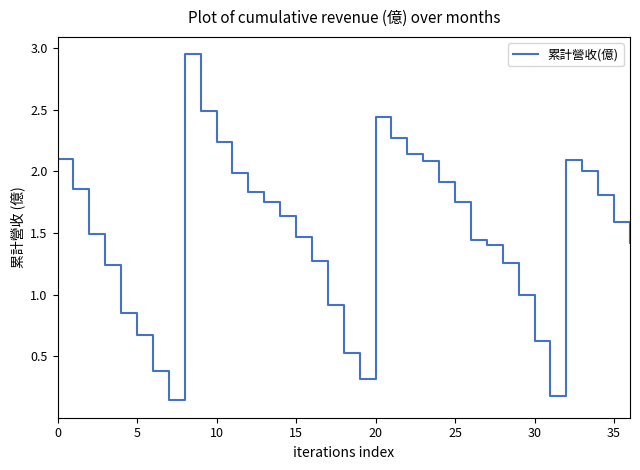

How many categories are shown in the chart?

37